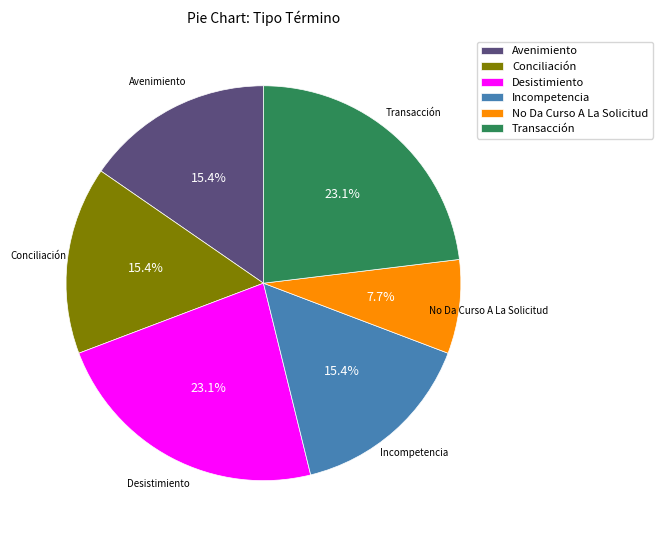

Do Conciliación and Avenimiento together represent more than half of the pie?

No